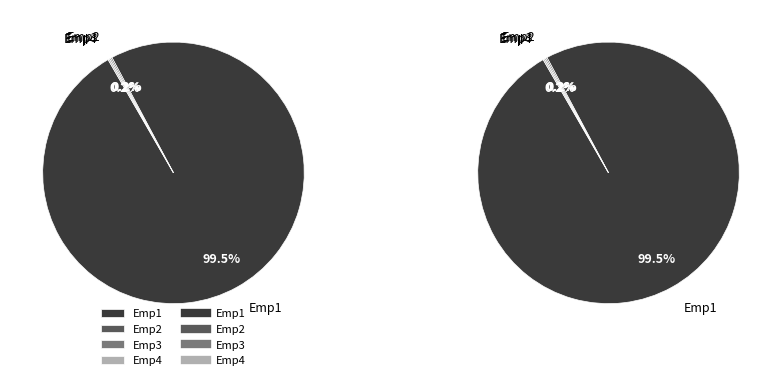

The Emp2 slice represents 0% of the pie. True or false?

True